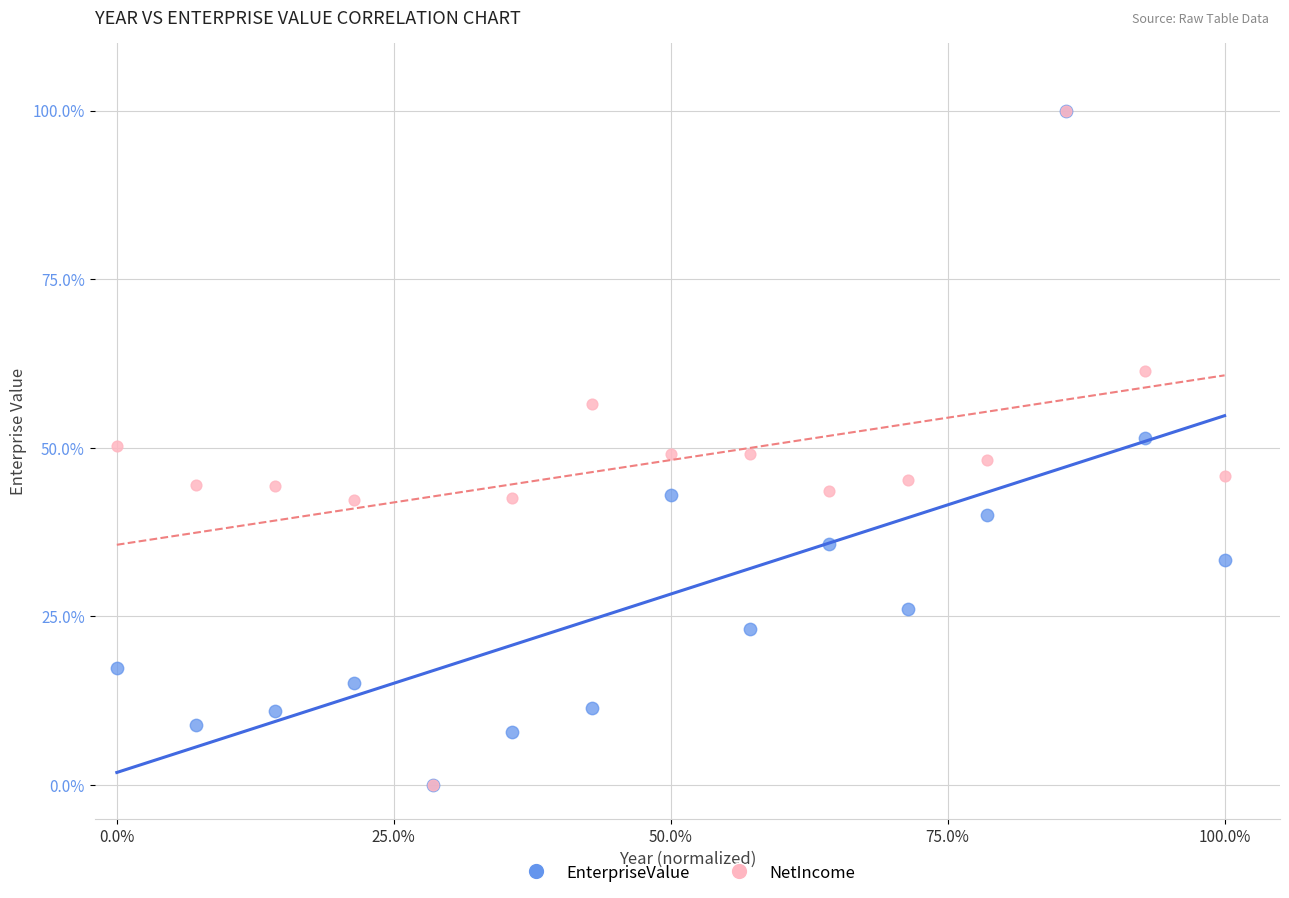

What are all the series names shown in the legend?

EnterpriseValue, NetIncome